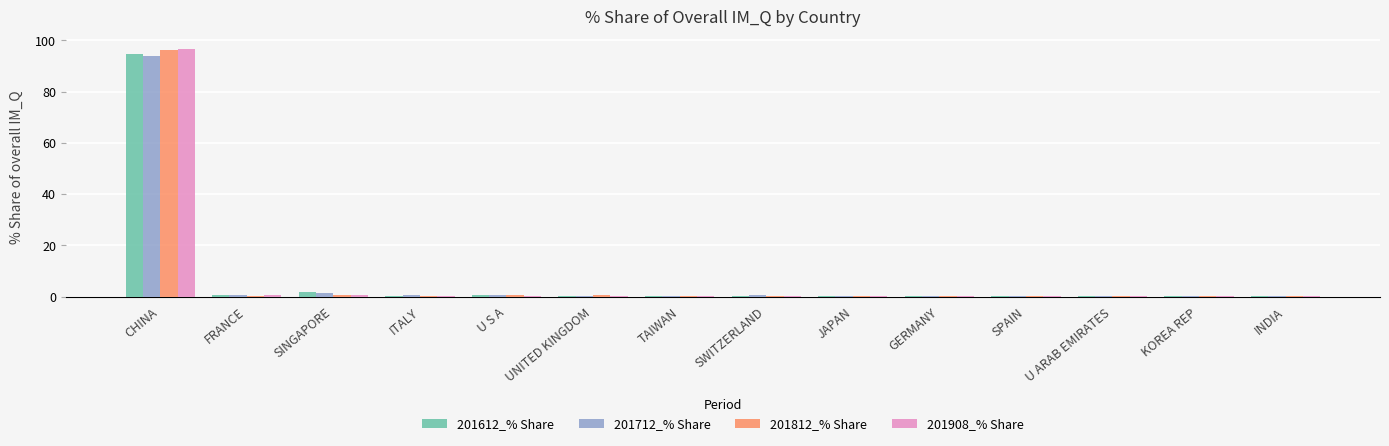

What is the average value of the 201612_% Share series?

7.1